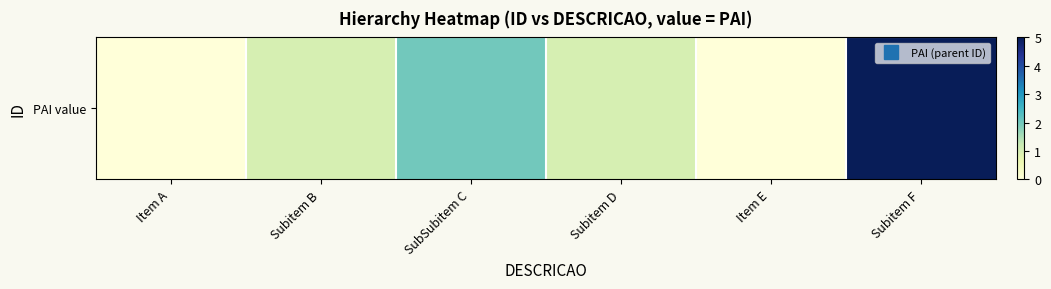

At which category does the chart reach its peak across all series?

Subitem F